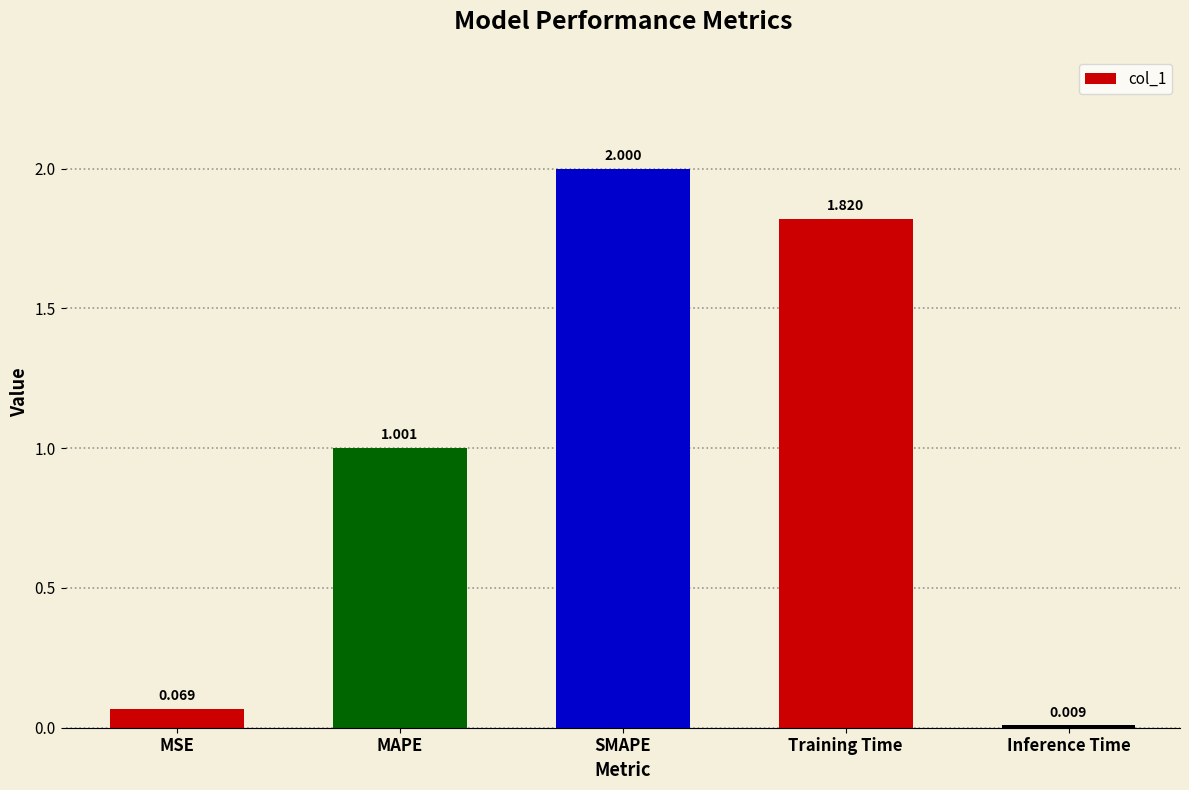

List the labels in order of value, smallest first.

Inference Time, MSE, MAPE, Training Time, SMAPE